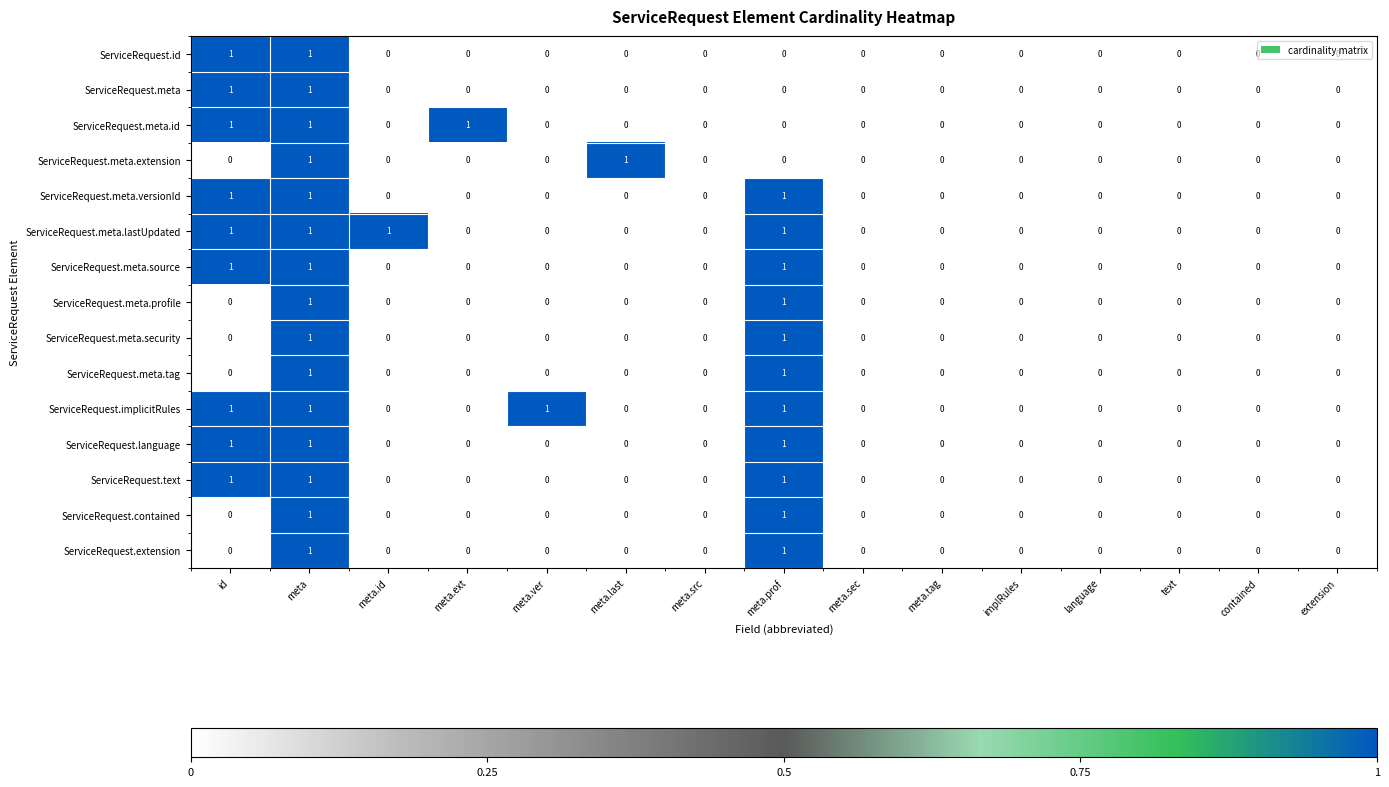

At which category is the sum across all series the highest?

meta